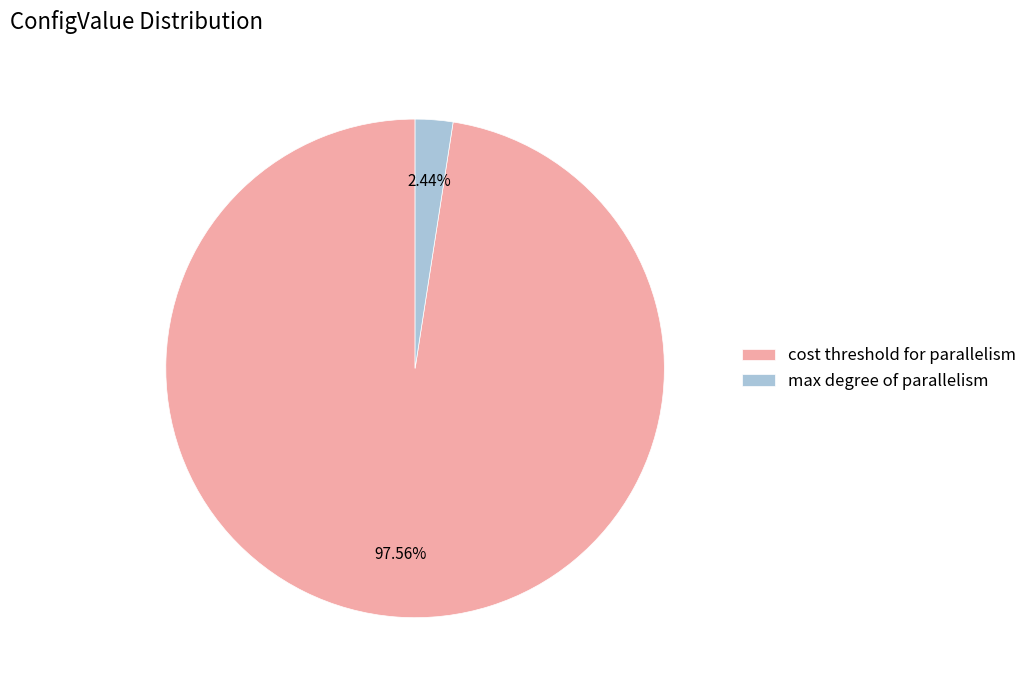

Which has a higher value, cost threshold for parallelism or max degree of parallelism?

cost threshold for parallelism